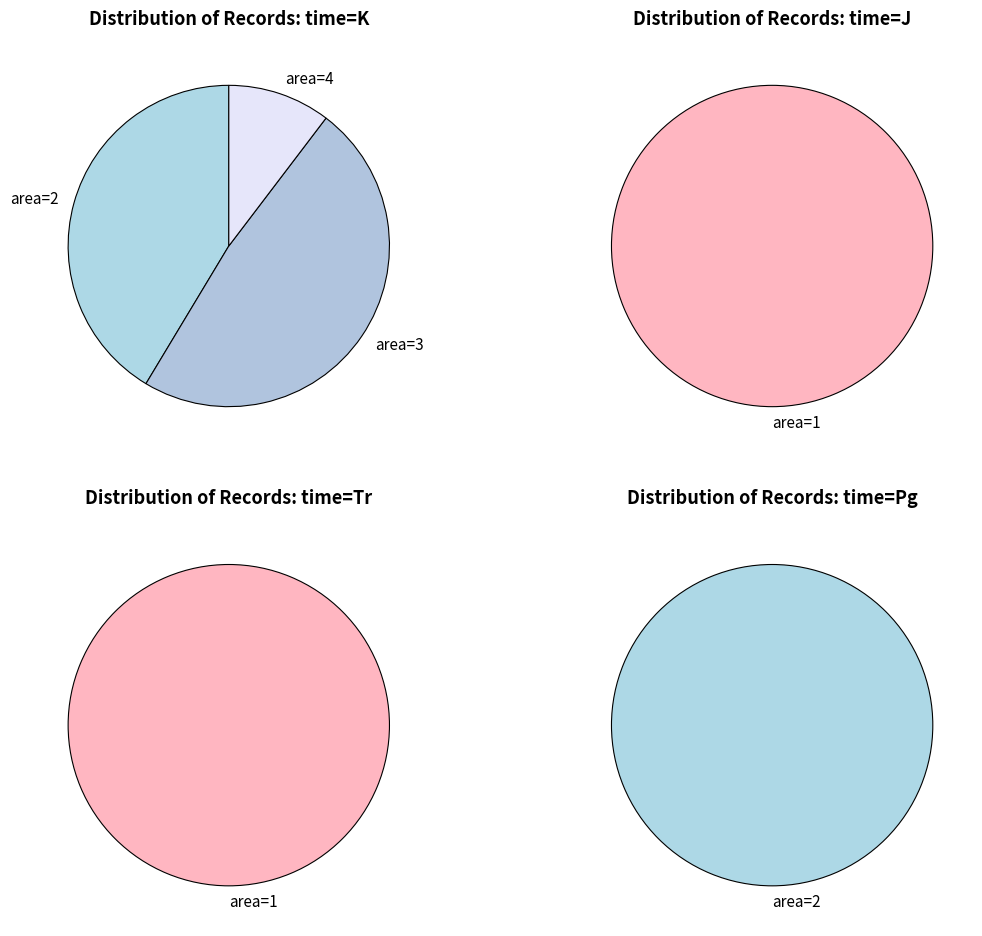

What is the spread (max minus min) of values at 2?

12